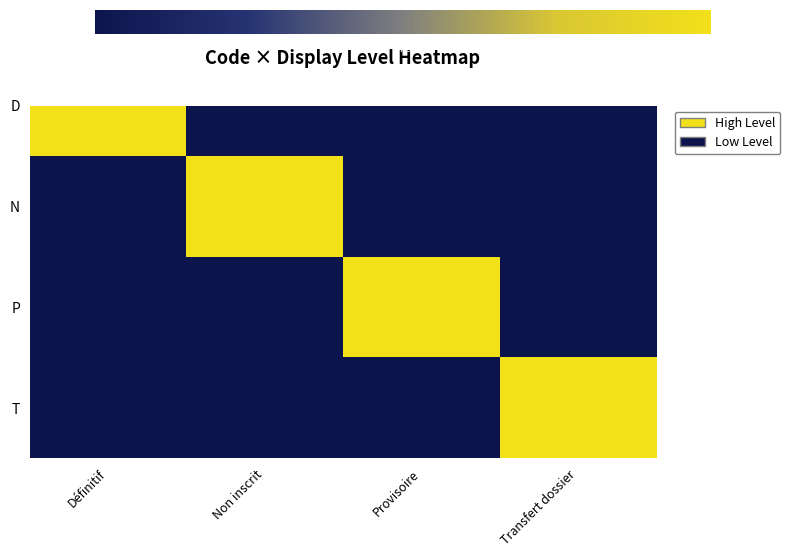

What is the approximate value at Transfert dossier?

1